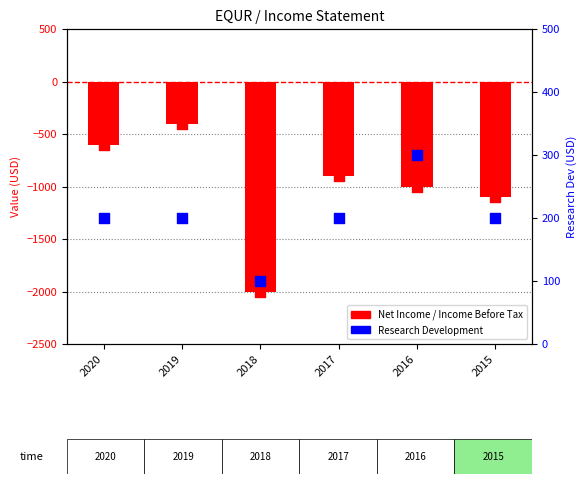

Which series has the widest spread of Y values?

Income Before Tax